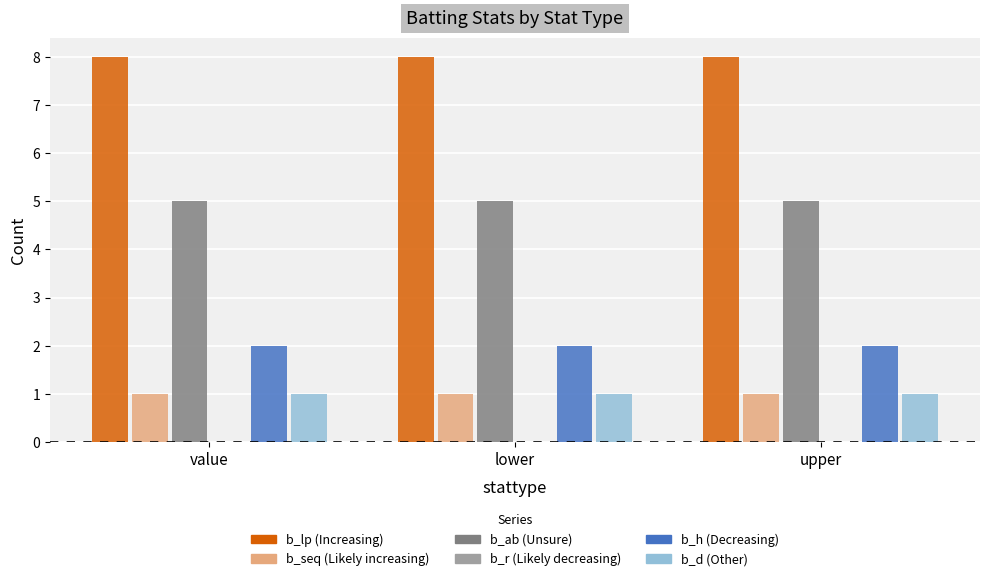

What is the average value of the b_h series?

2